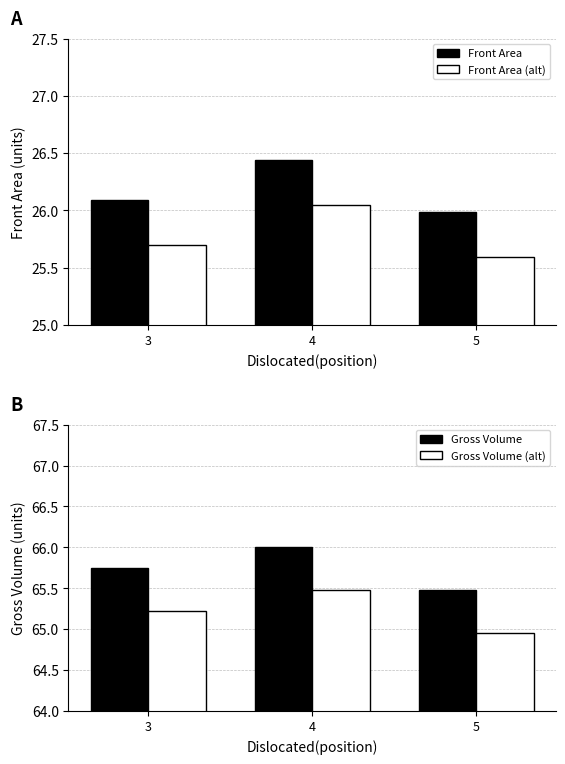

Reading left to right, list all the values displayed in this chart.

Front Area: 3=26.1	4=26.4	5=26.0
Gross Vol (scaled): 3=25.7	4=26.0	5=25.6
Gross Volume: 3=65.7	4=66.0	5=65.5
Gross Volume (alt): 3=65.2	4=65.5	5=65.0